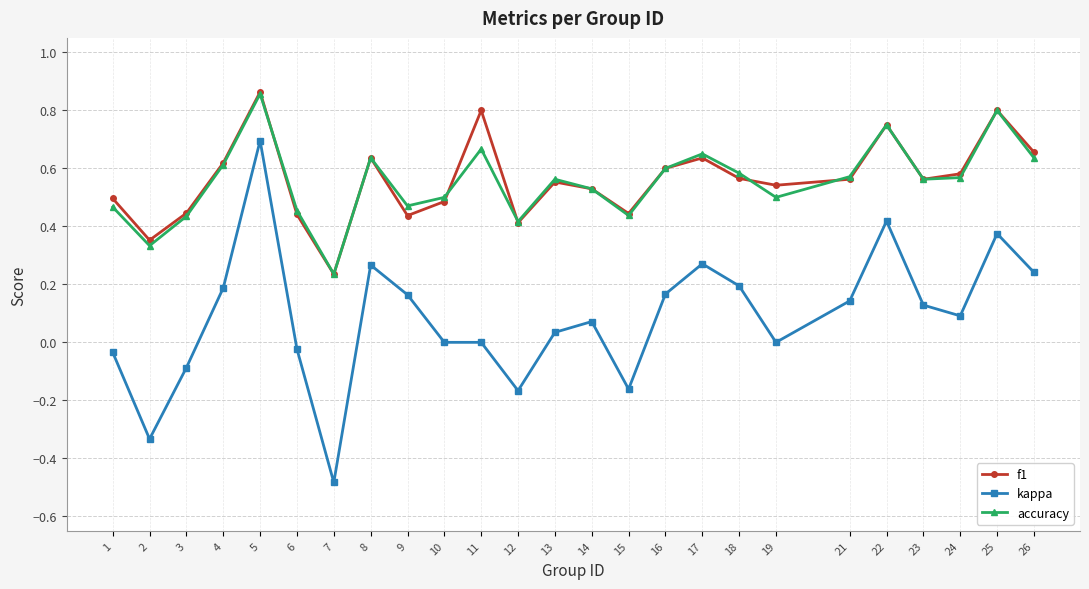

At which category does the chart reach its peak across all series?

5